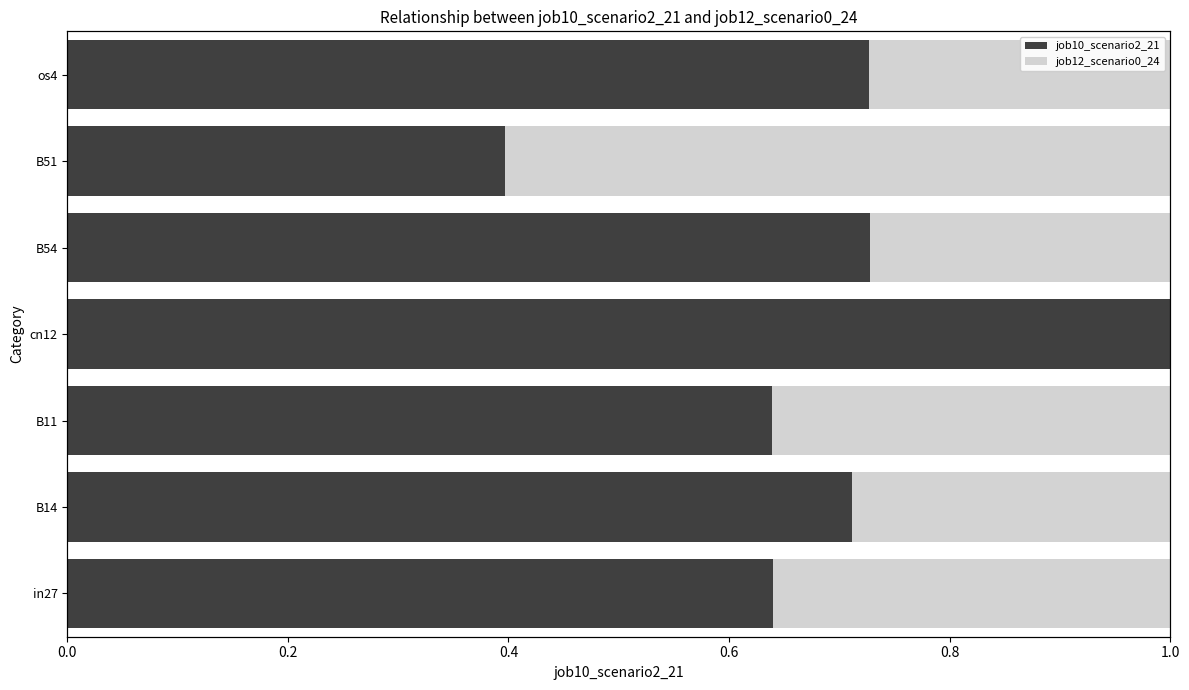

The value of job12_scenario0_24 at B51 is 1.0. True or false?

False